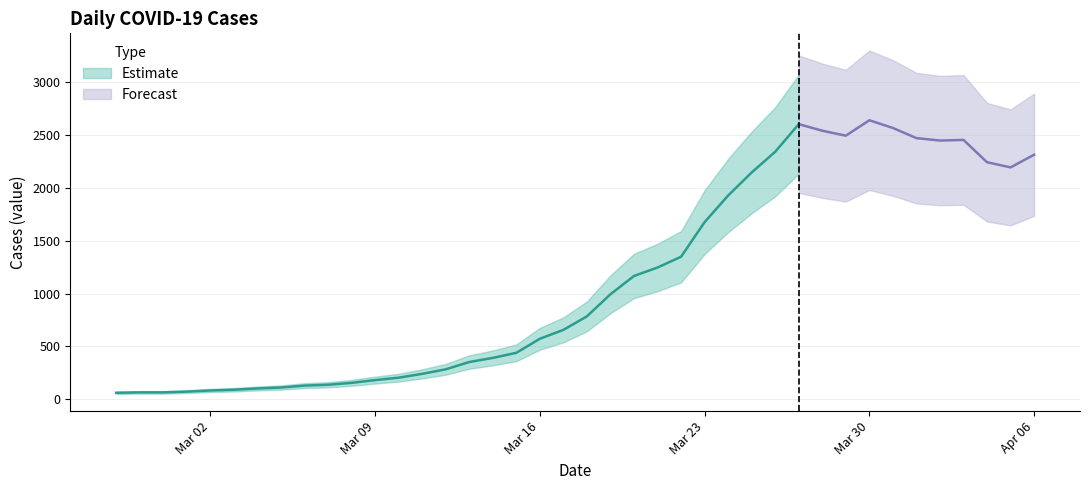

What is the difference between the values at 2020-03-31 and 2020-04-03?

113